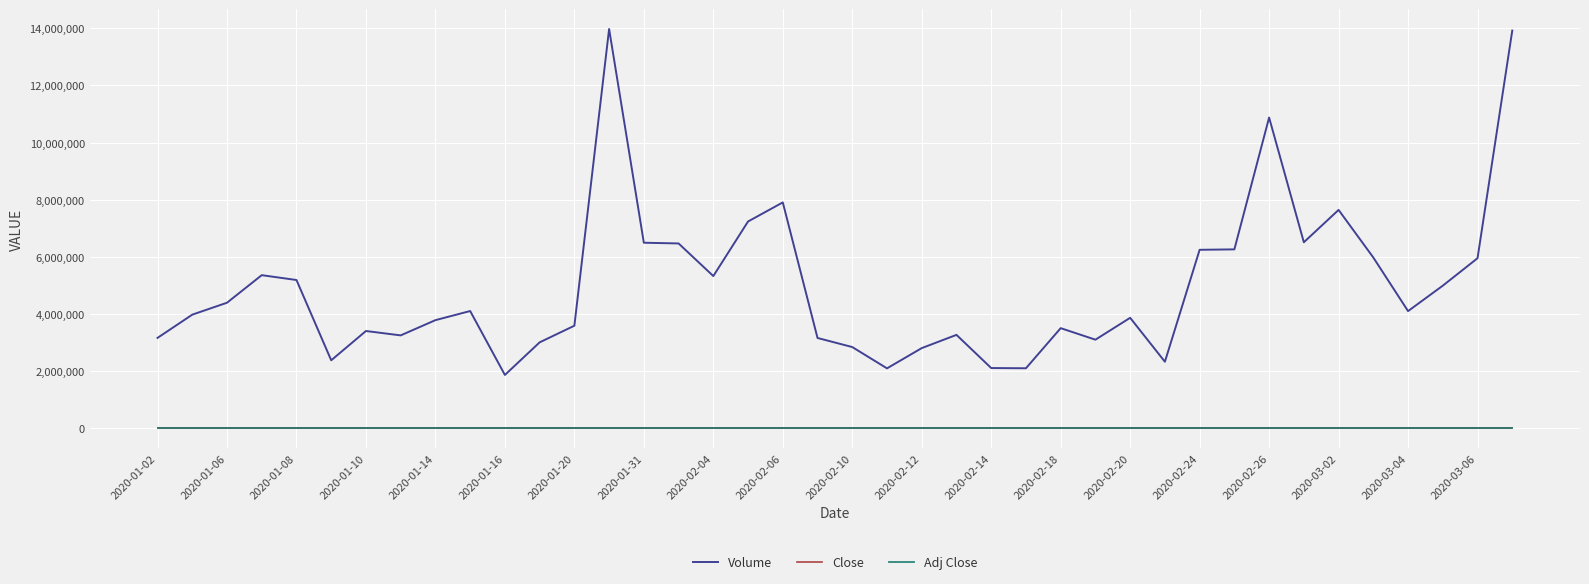

Which series has the largest total across all categories?

Volume